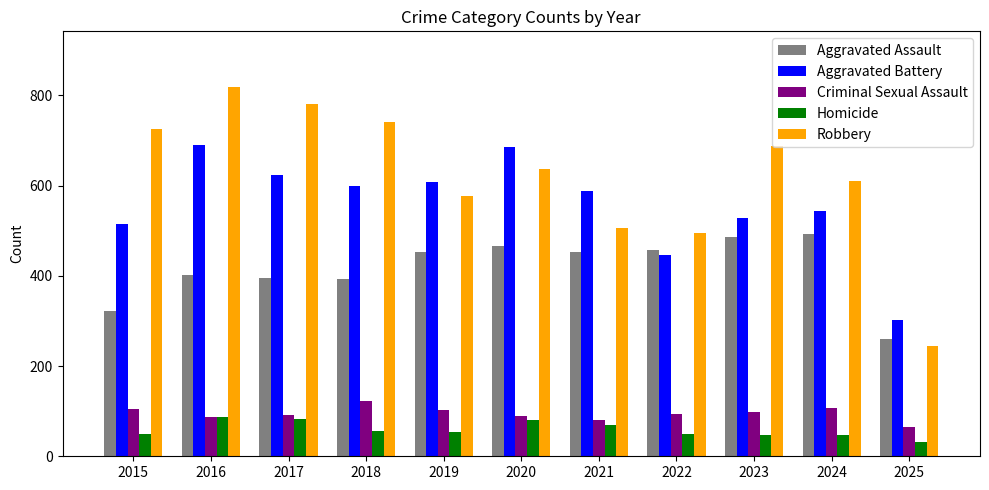

The Aggravated Battery series shows 172 at 2019. True or false?

False